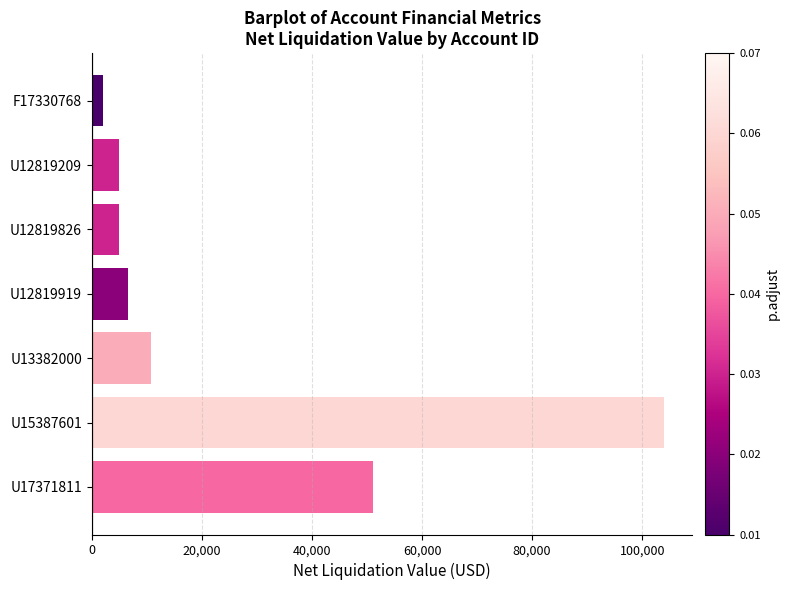

What is the label of the 2nd bar from the top?

U12819209